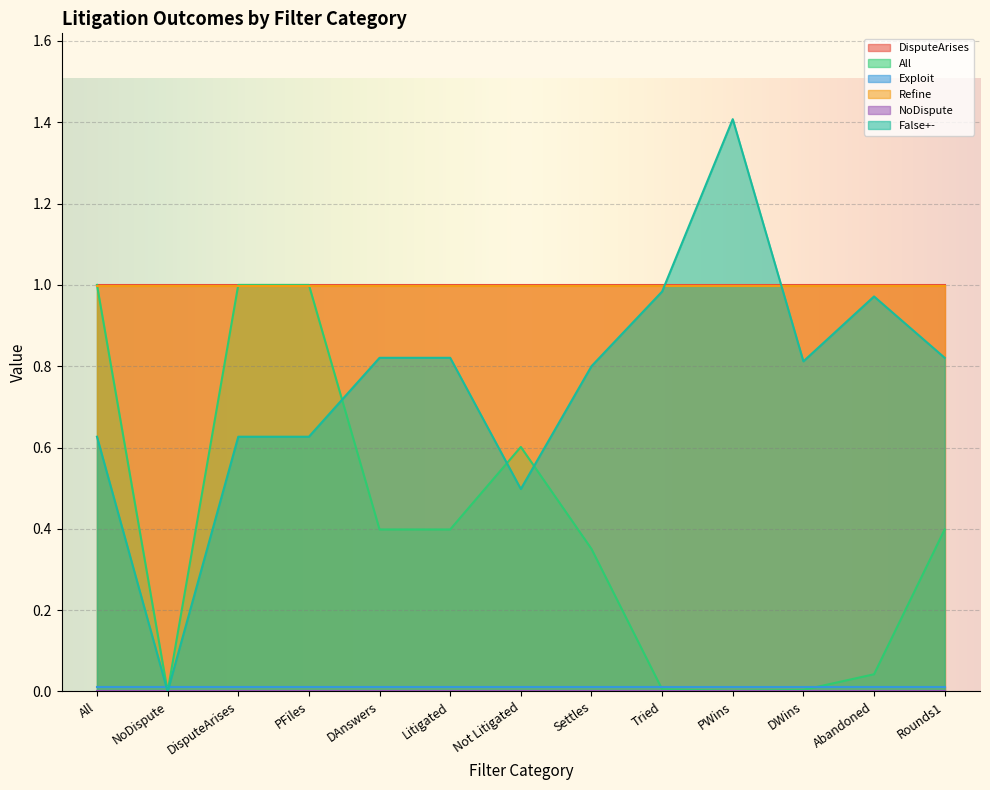

True or false: False+- and NoDispute cross at least once.

False